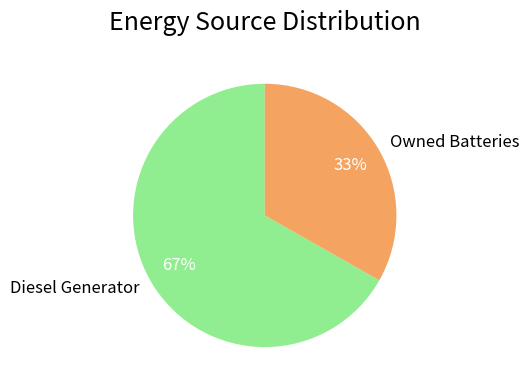

Which category accounts for the majority?

Diesel Generator